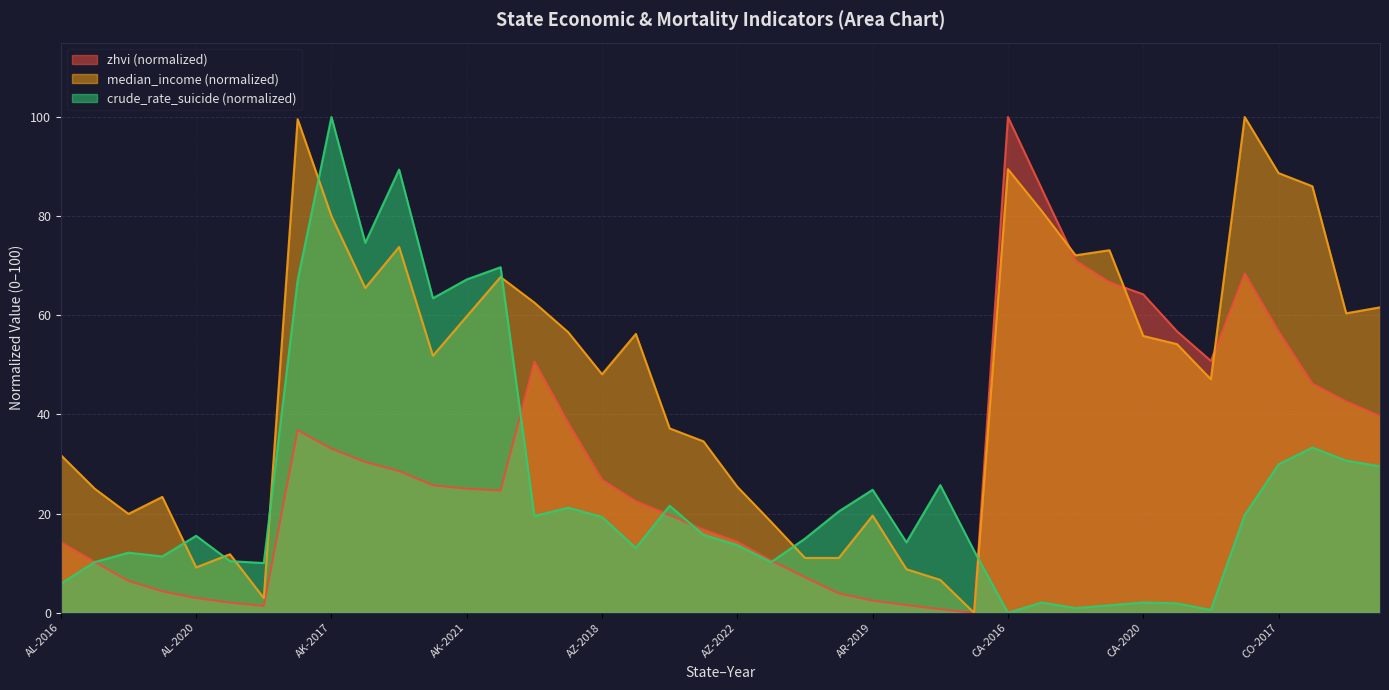

What is the difference between the highest and lowest values at AZ-2019?

43.2